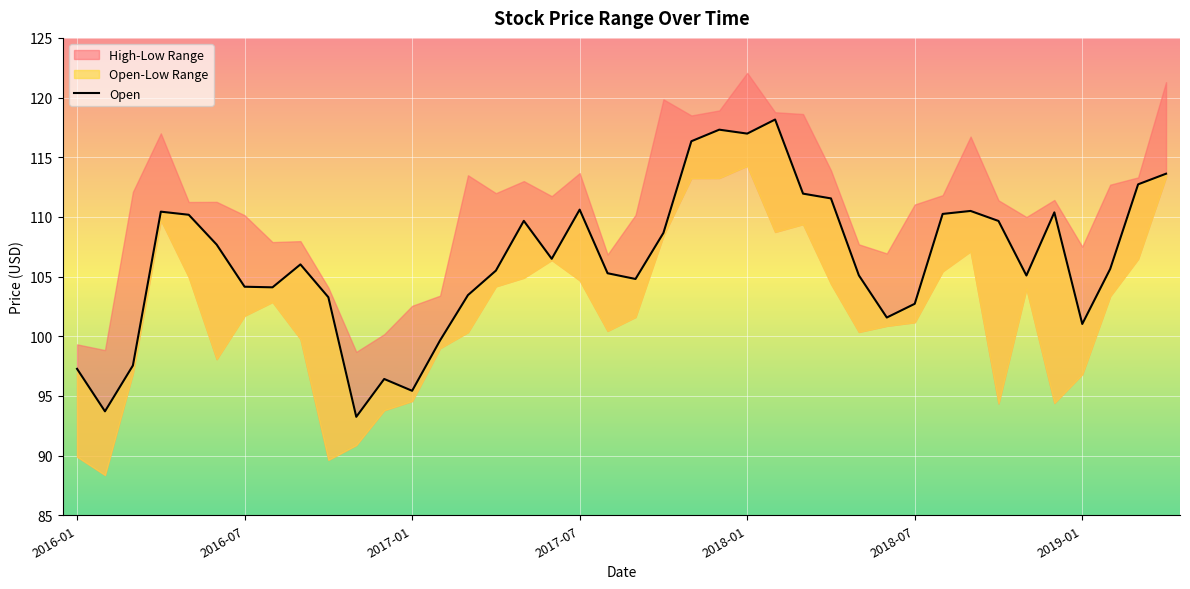

List the labels in order of value, largest first.

25, 23, 24, 22, 39, 38, 26, 27, 18, 32, 2017-07, 35, 31, 2018-01, 16, 33, 21, 2018-07, 17, 8, 37, 15, 19, 28, 34, 20, 2019-01, 7, 14, 9, 30, 29, 36, 13, 2017-01, 2016-01, 11, 12, 2016-07, 10